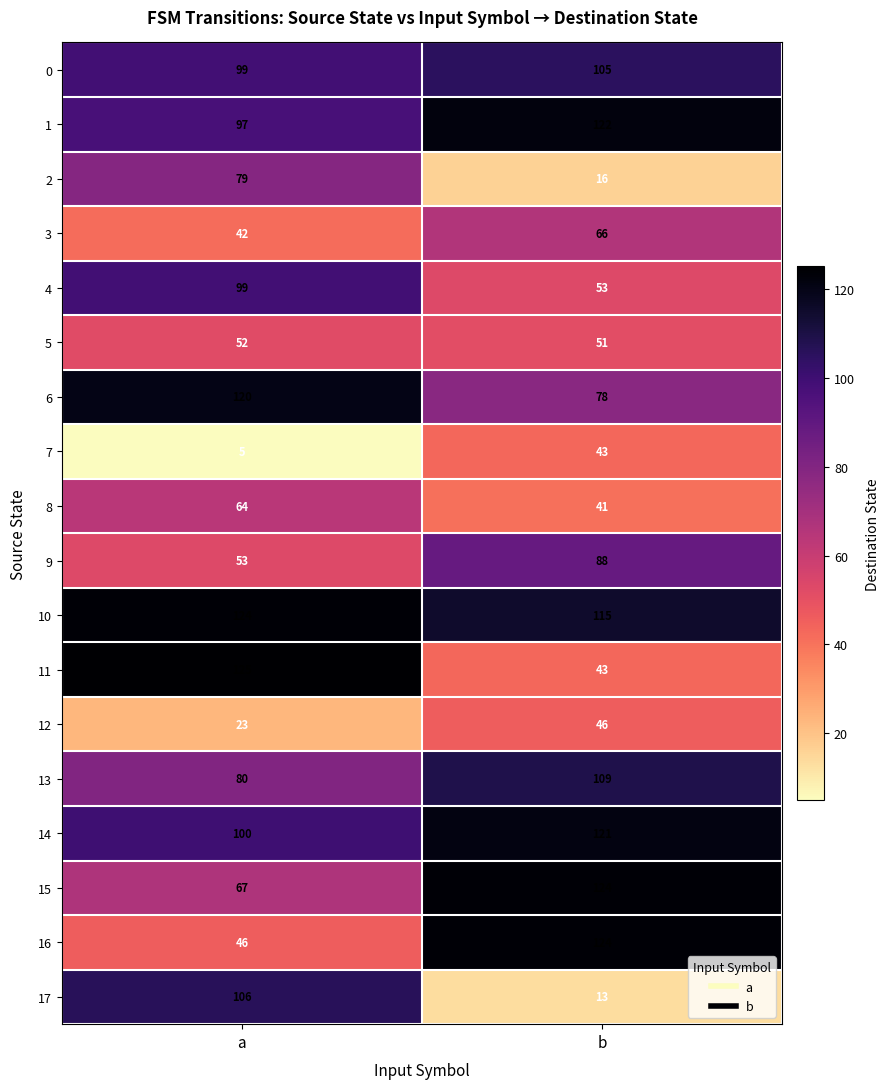

Read the 10 value at a.

124